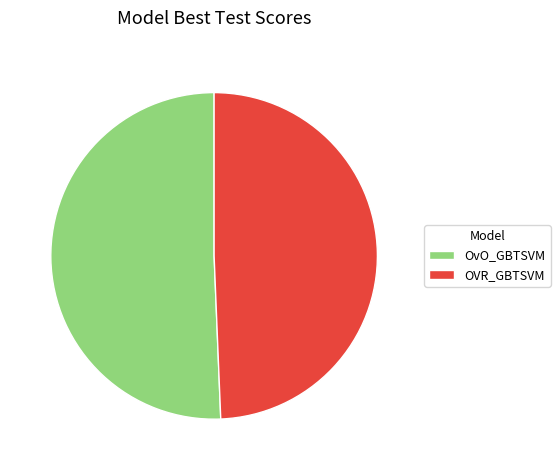

True or false: OVR_GBTSVM accounts for 63% of the total.

False